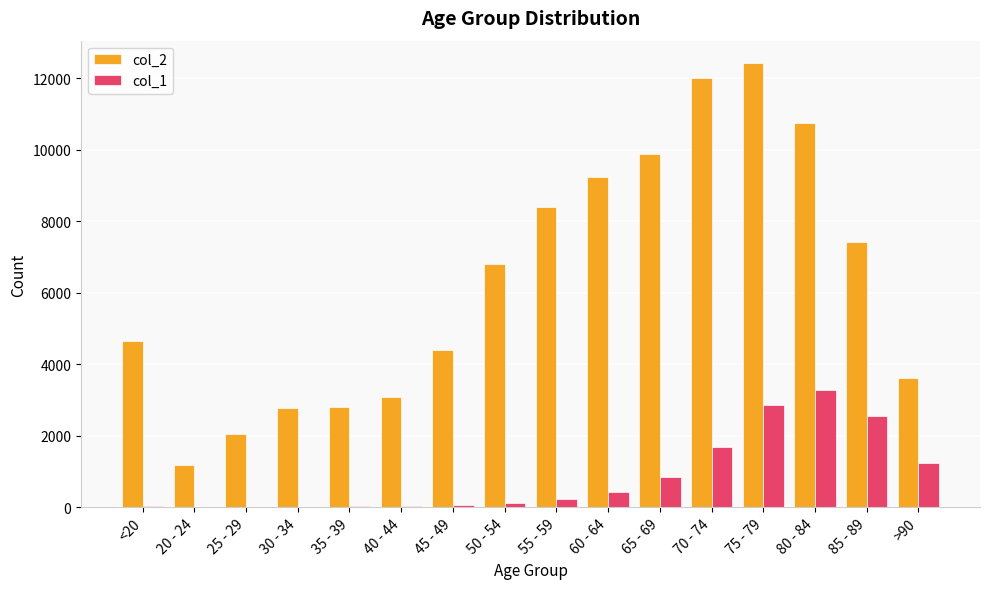

Which series has the largest total across all categories?

col_2